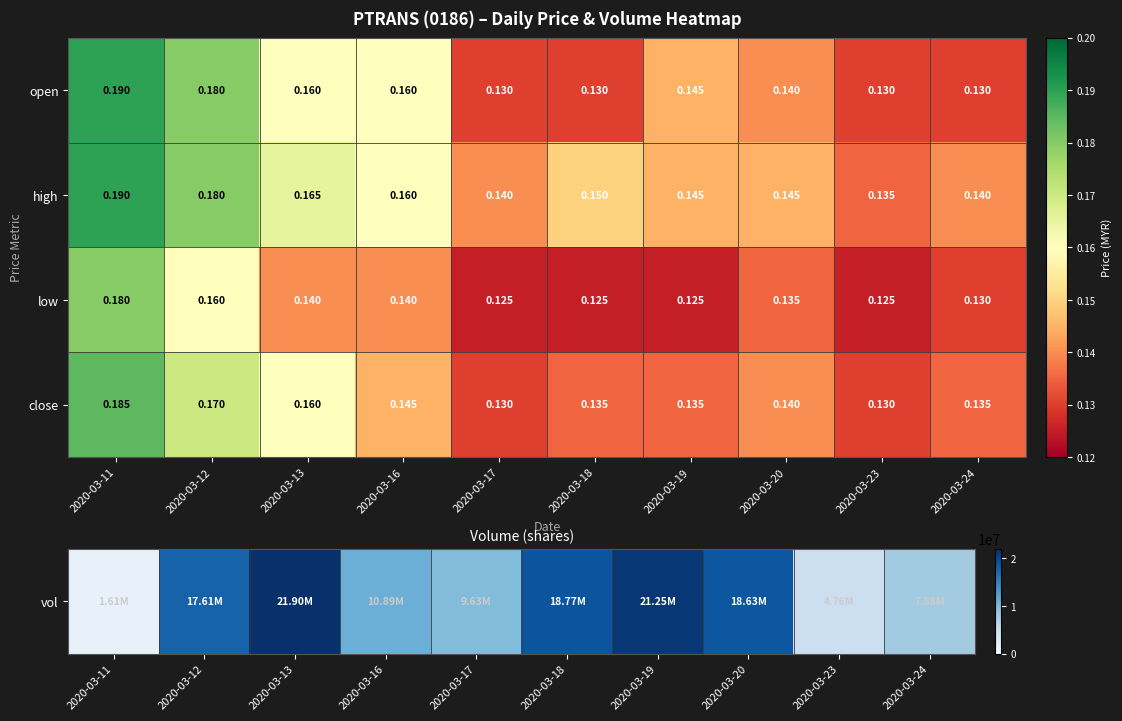

Is the value of close at 2020-03-19 greater than the value of high at 2020-03-13?

No